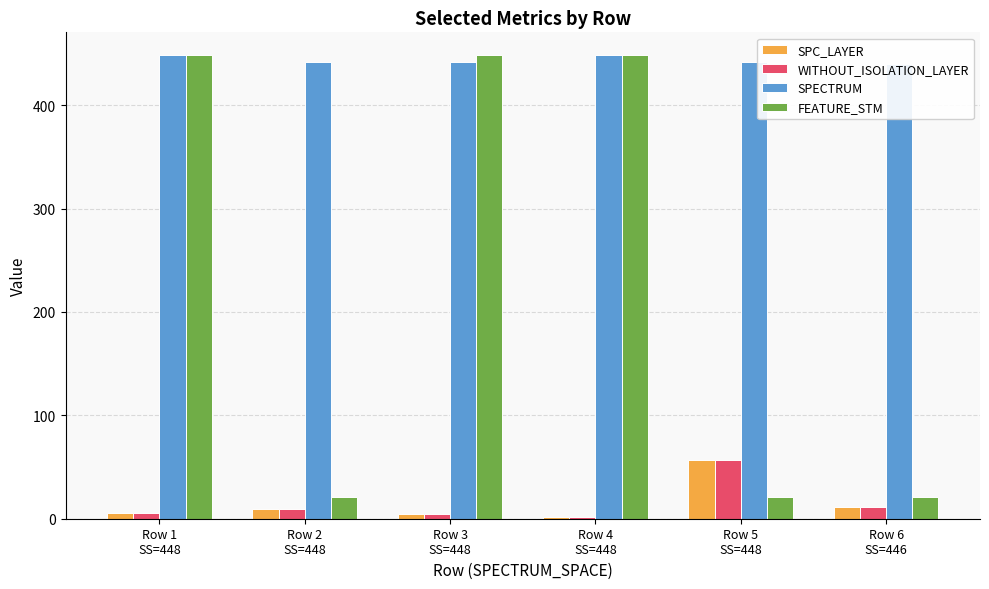

Which series has the widest spread of values?

FEATURE_STM